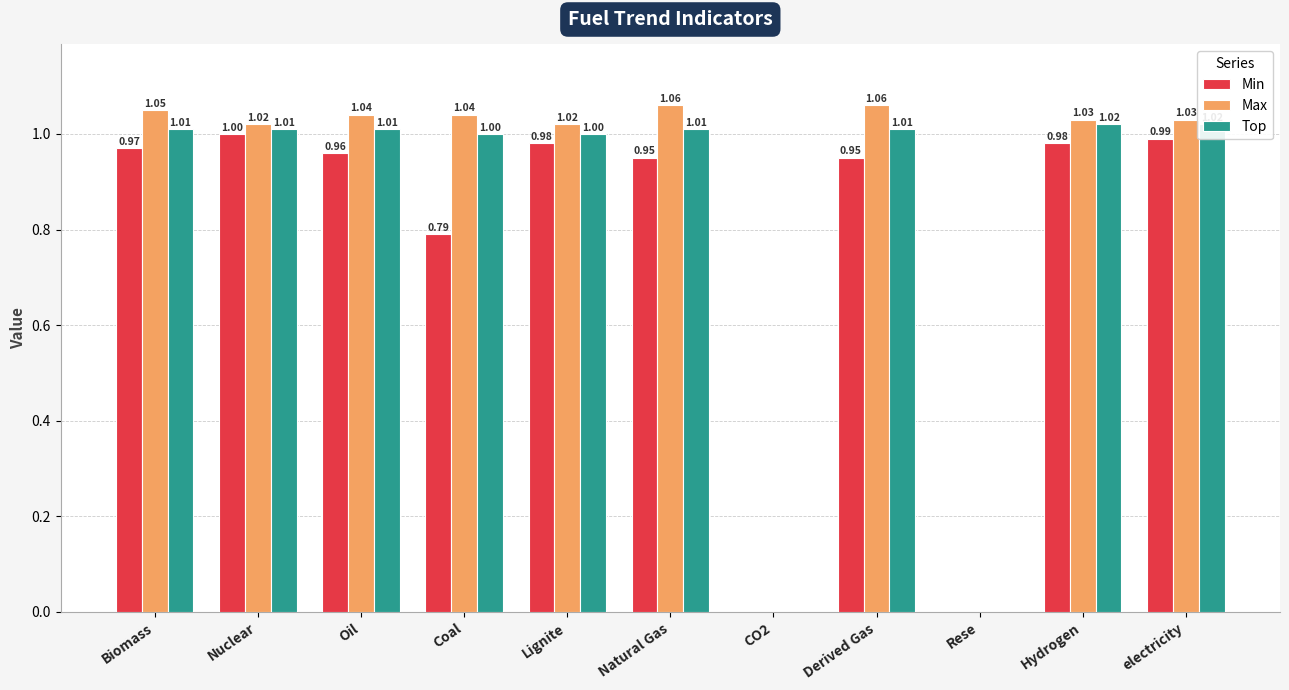

At which label is Top closest to 0?

CO2